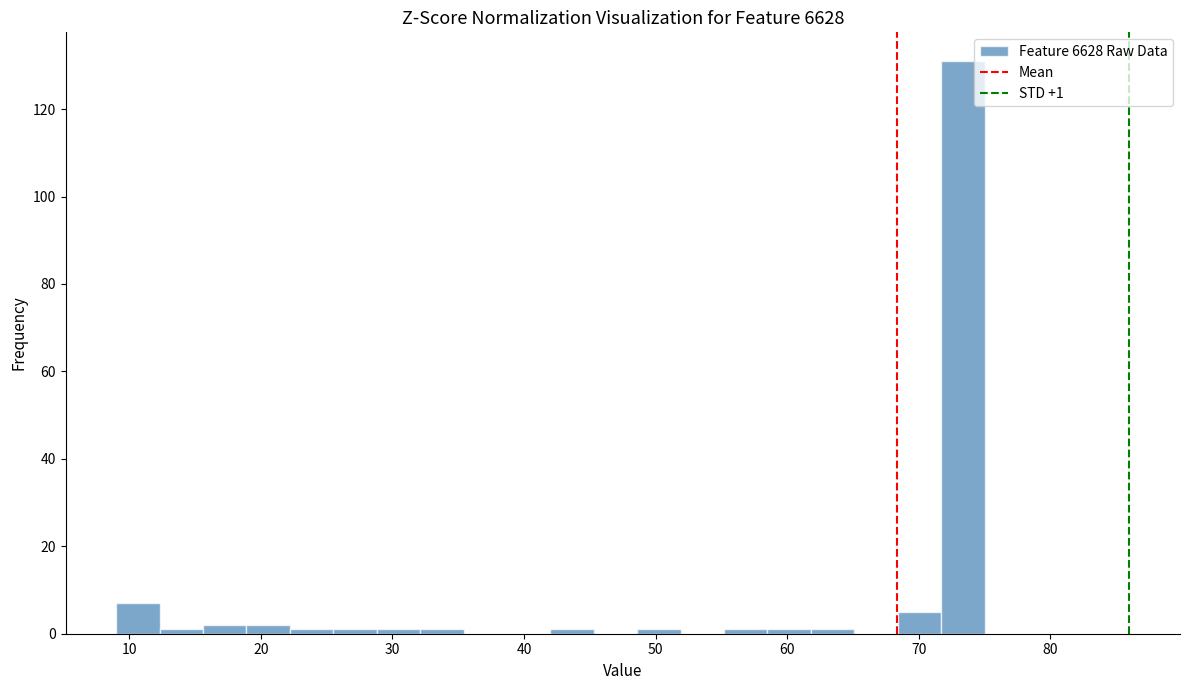

Around what value on the x-axis is the tallest bar? Give the approximate position of its centre, as read against the axis.

73